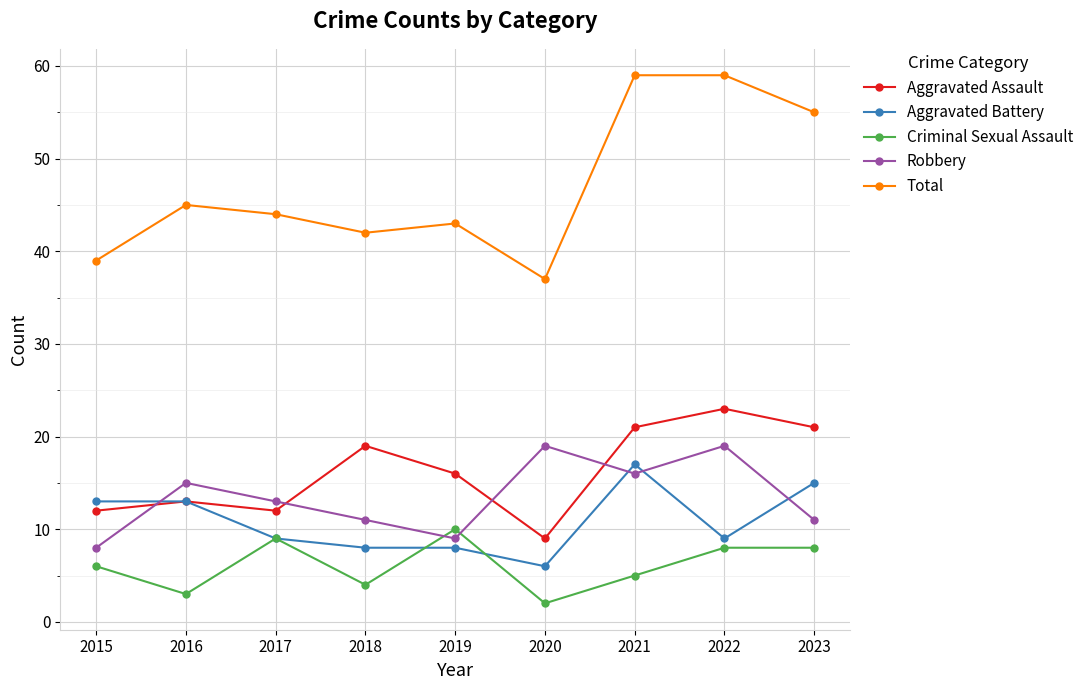

What is the approximate value of Aggravated Battery at 2015?

13